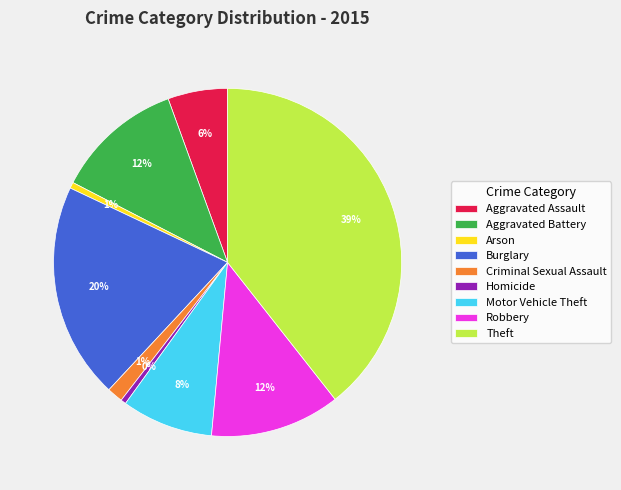

To the nearest percent, what percentage of the pie is Aggravated Battery?

12%